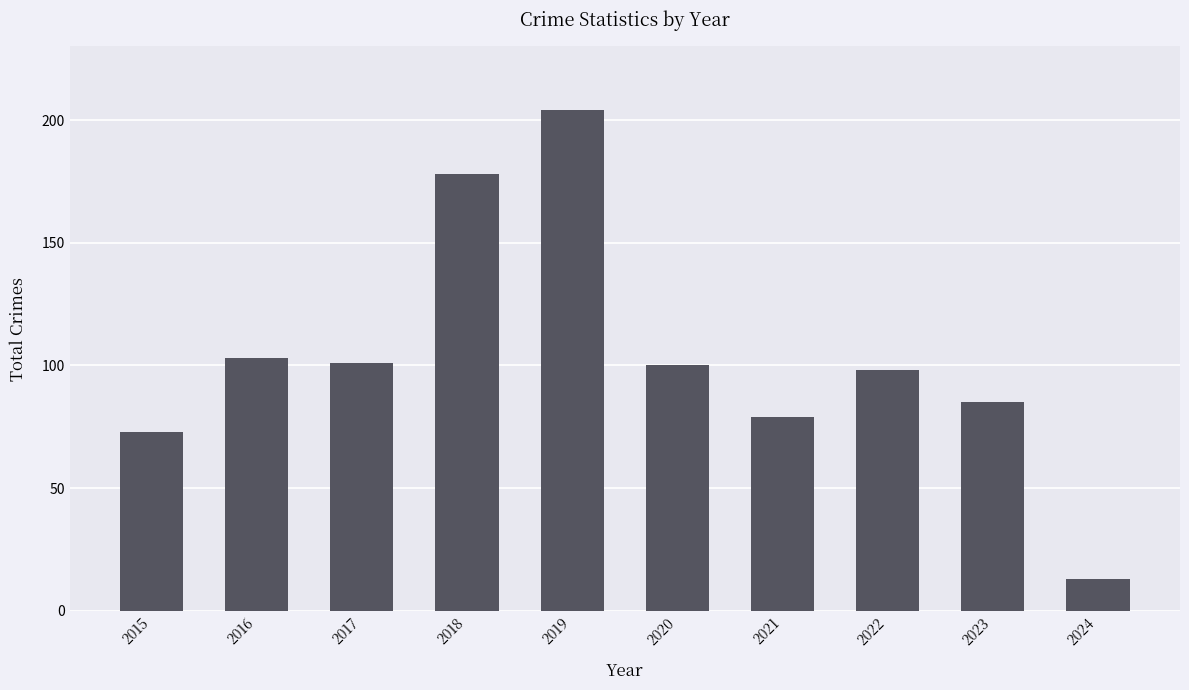

The chart shows a value of 98 at 2022. True or false?

True